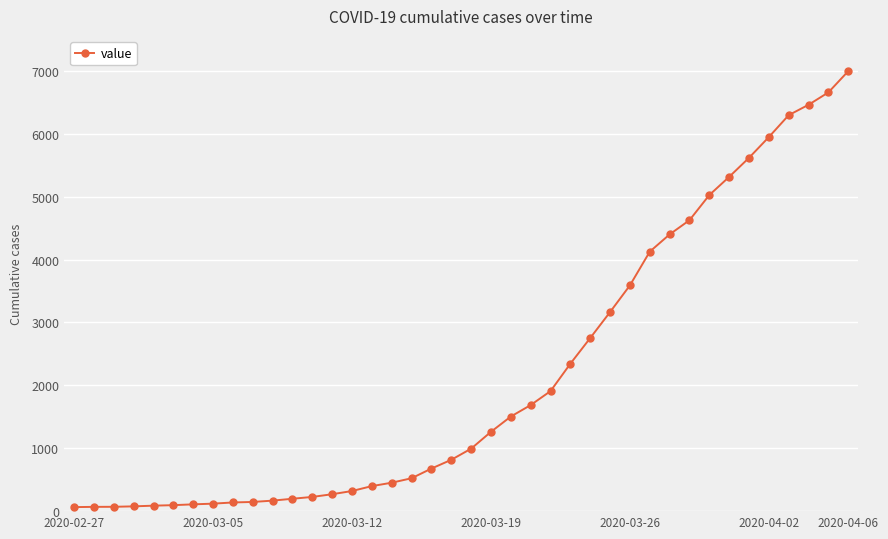

What is the difference between the maximum and minimum values?

6931